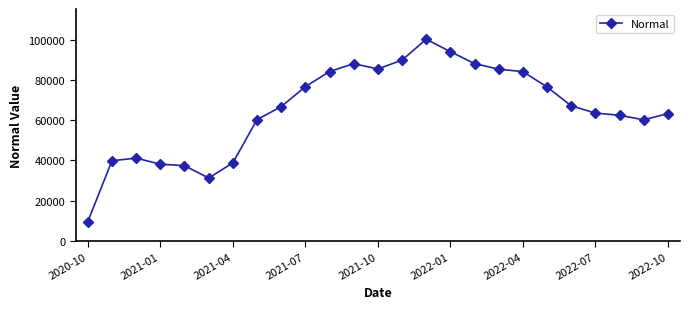

What is the difference between the second highest and second lowest values?

62933.0